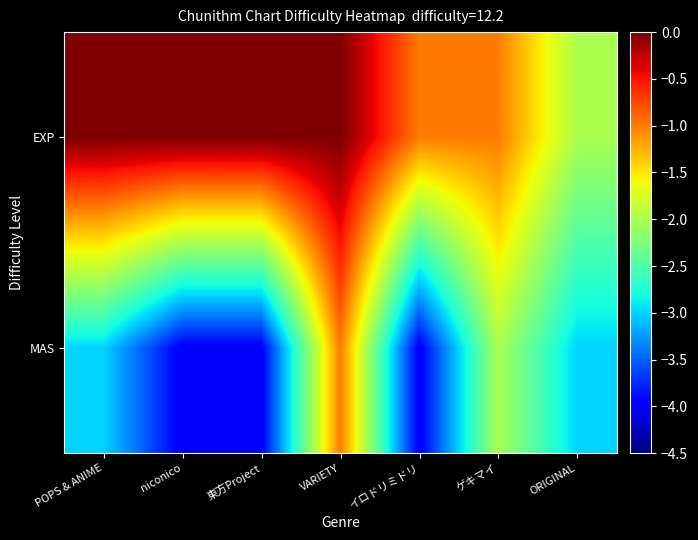

Rank the series at ORIGINAL from lowest to highest value.

MAS, EXP